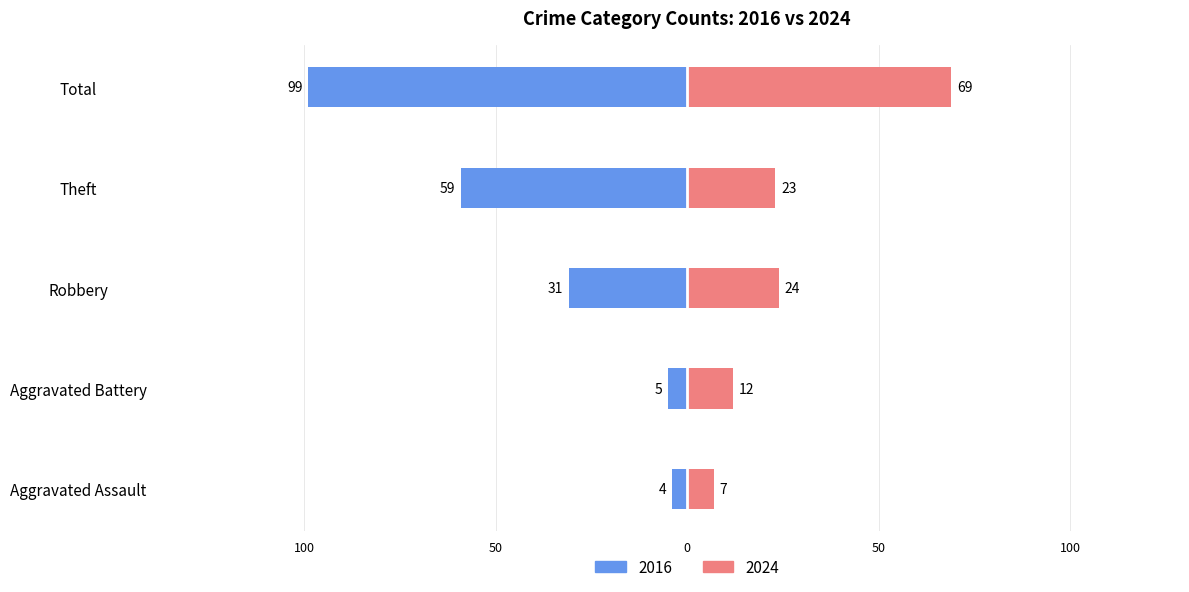

What is the sum of the 2024 values at Aggravated Assault and Theft?

30